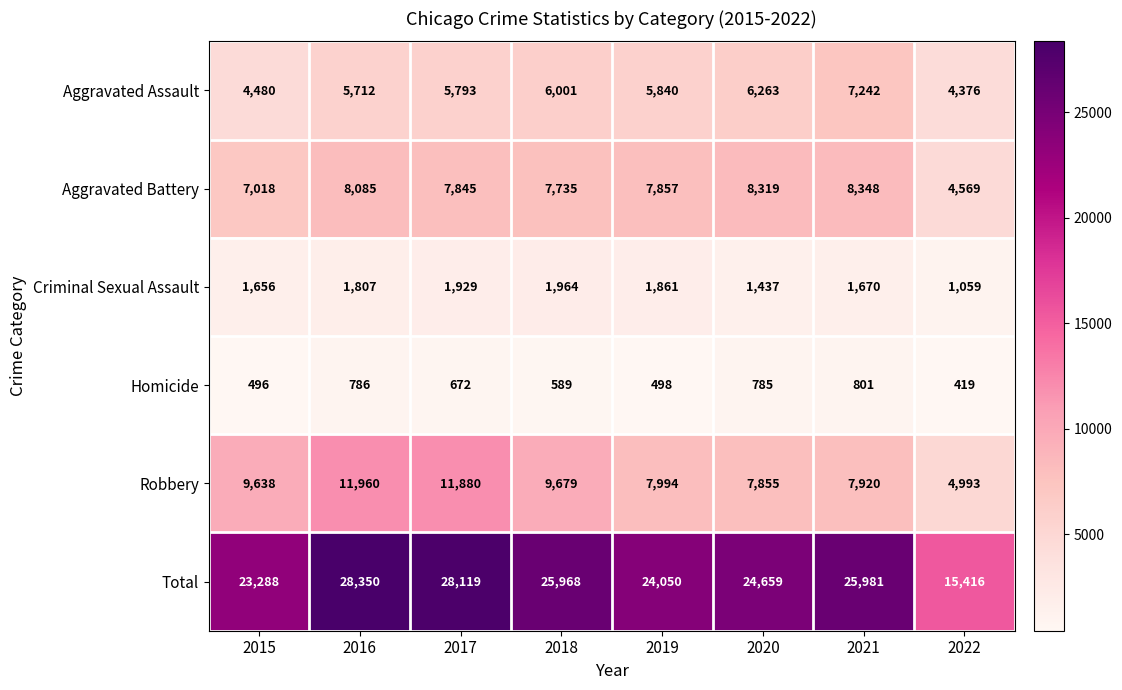

At which category is the sum across all series the highest?

2016